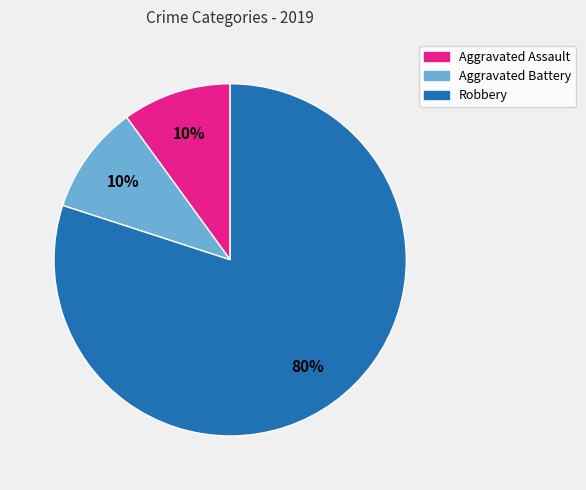

To the nearest percent, what is the combined percentage of Robbery and Aggravated Assault?

90%